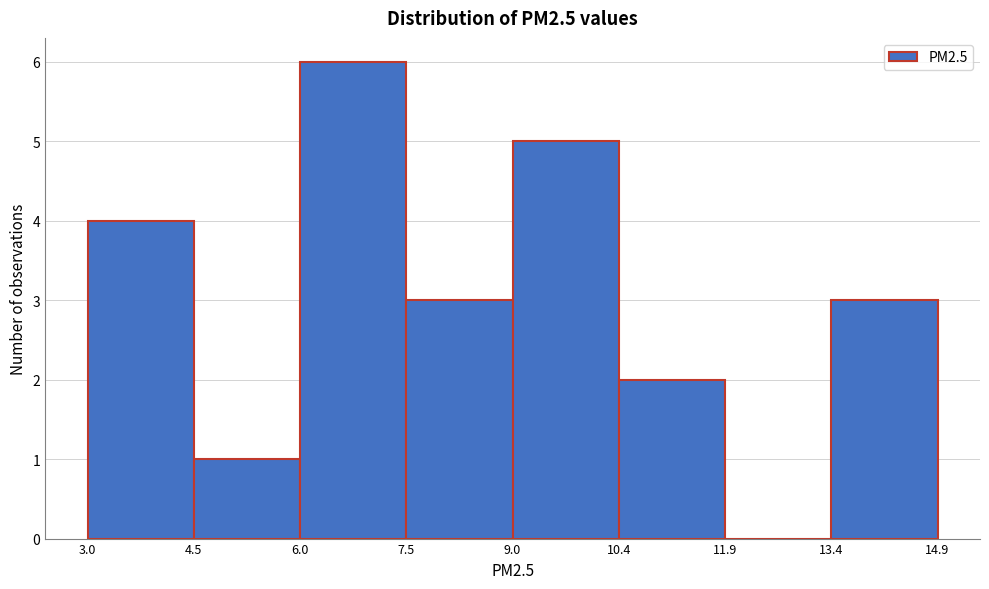

Reading left to right, transcribe this chart: for each bar, give the range it covers on the x-axis and its height. The values are not printed on the chart, so give them approximately, as read against the axis.

3.0 to 4.5: 4
4.5 to 6.0: 1
6.0 to 7.5: 6
7.5 to 9.0: 3
9.0 to 10.4: 5
10.4 to 11.9: 2
11.9 to 13.4: 0
13.4 to 14.9: 3